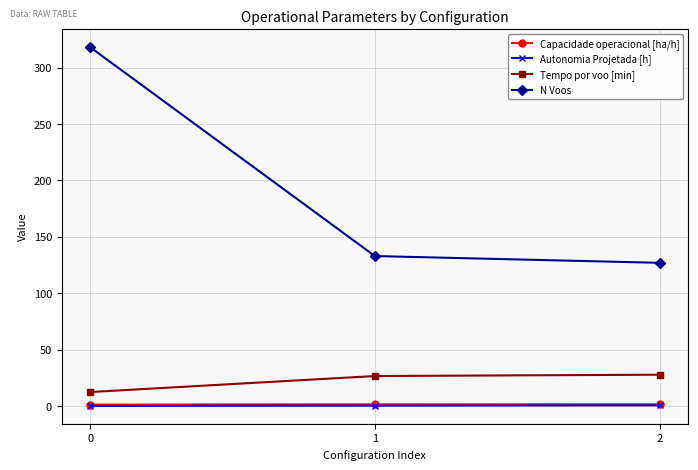

Is this an area chart (filled region under the line)?

No